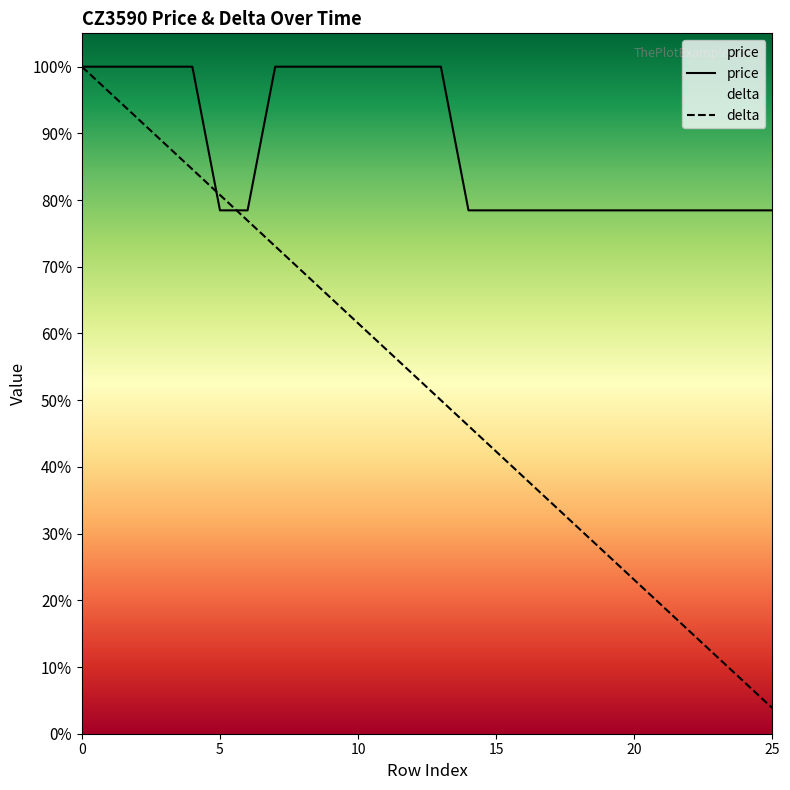

Reading left to right, transcribe all the data shown in this chart.

price: 1300.0	1300.0	1300.0	1300.0	1300.0	1020.0	1020.0	1300.0	1300.0	1300.0	1300.0	1300.0	1300.0	1300.0	1020.0	1020.0	1020.0	1020.0	1020.0	1020.0	1020.0	1020.0	1020.0	1020.0	1020.0	1020.0
delta: 1300.0	1250.0	1200.0	1150.0	1100.0	1050.0	1000.0	950.0	900.0	850.0	800.0	750.0	700.0	650.0	600.0	550.0	500.0	450.0	400.0	350.0	300.0	250.0	200.0	150.0	100.0	50.0